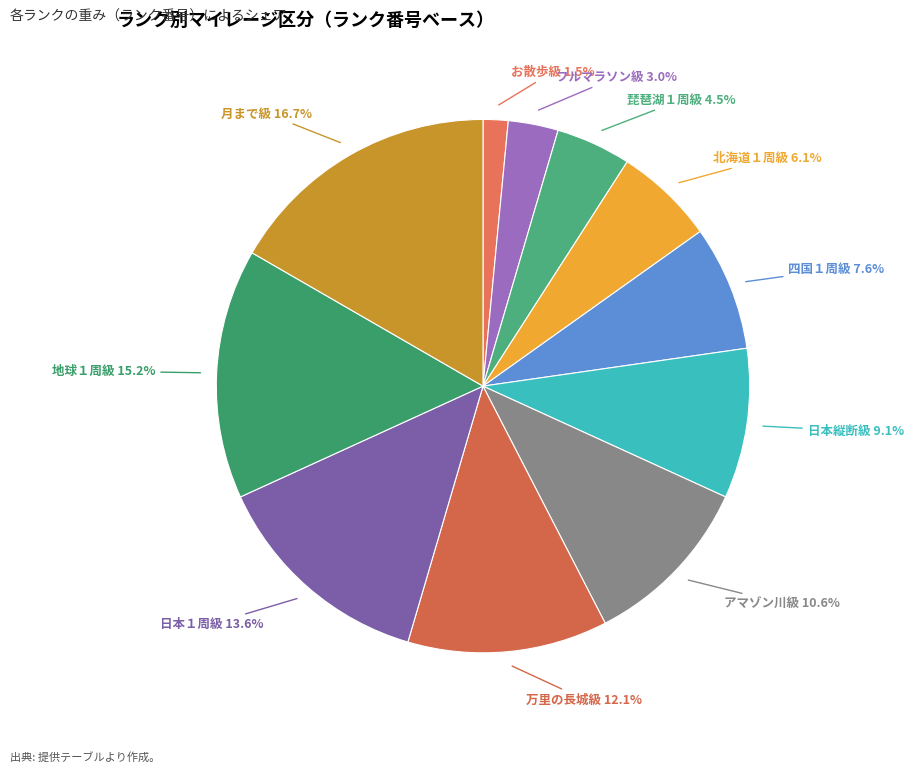

How many segments does this pie chart have?

11